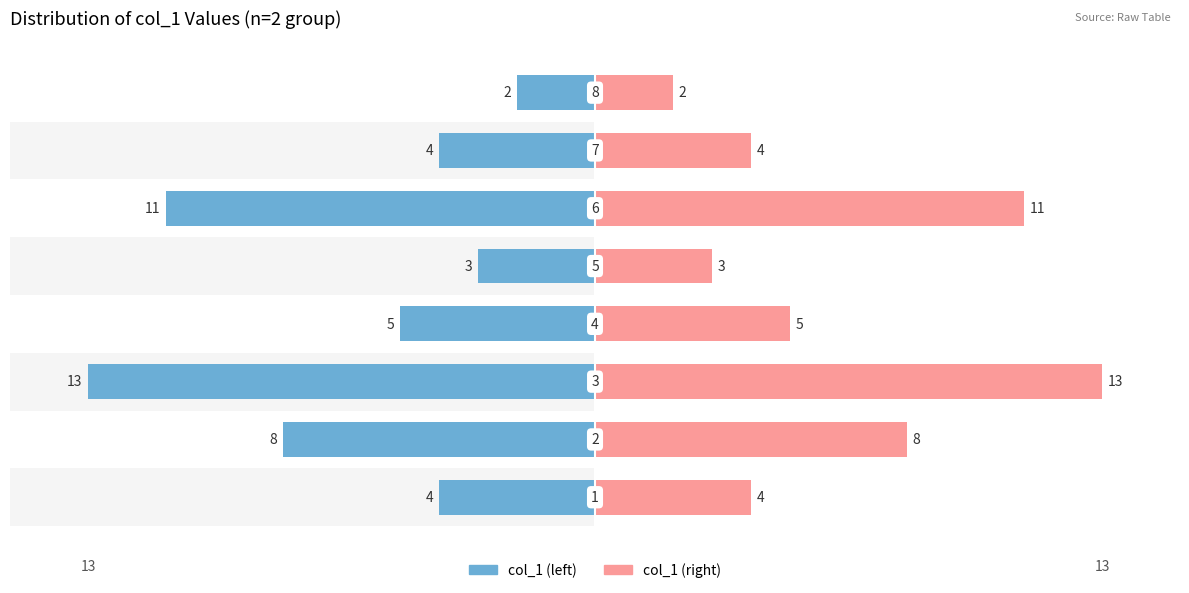

What is the sum of the col_1 (right) values at 3 and 5?

16